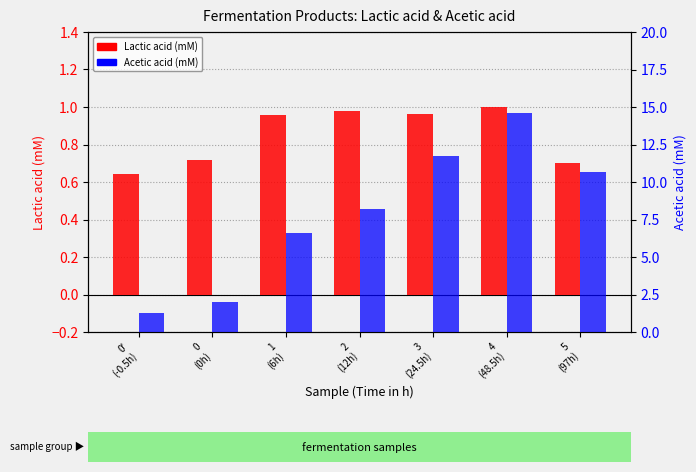

What is the label of the 5th bar from the right?

1
(6h)